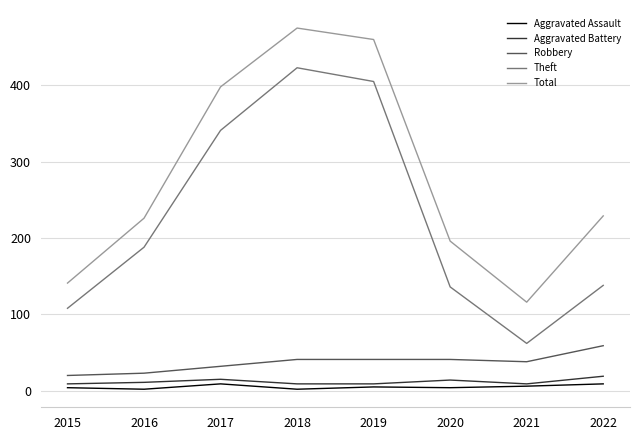

The value of Theft at 2017 is 124. True or false?

False